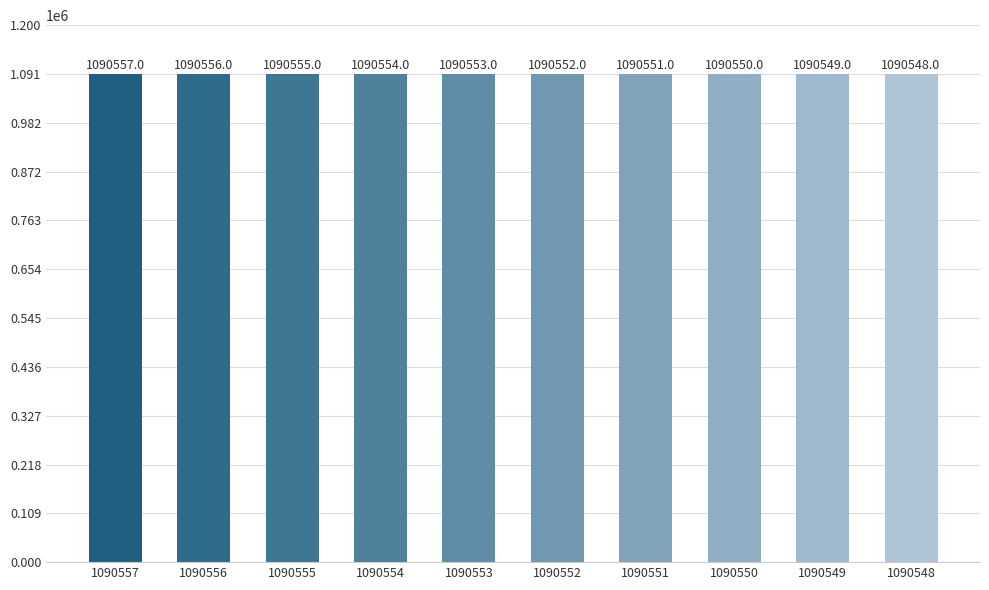

What is the minimum value shown in the chart?

1090548